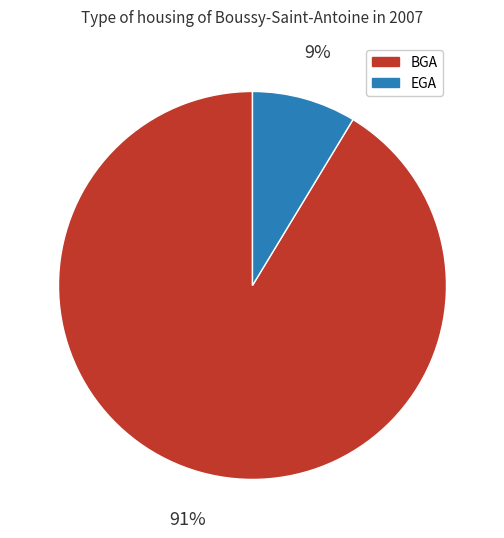

To the nearest percent, what is the average slice percentage?

50%